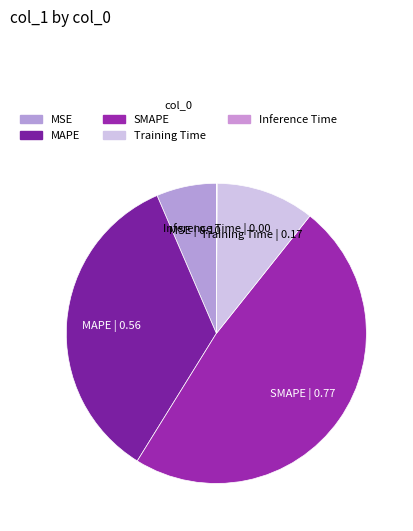

Which slice is the largest?

SMAPE